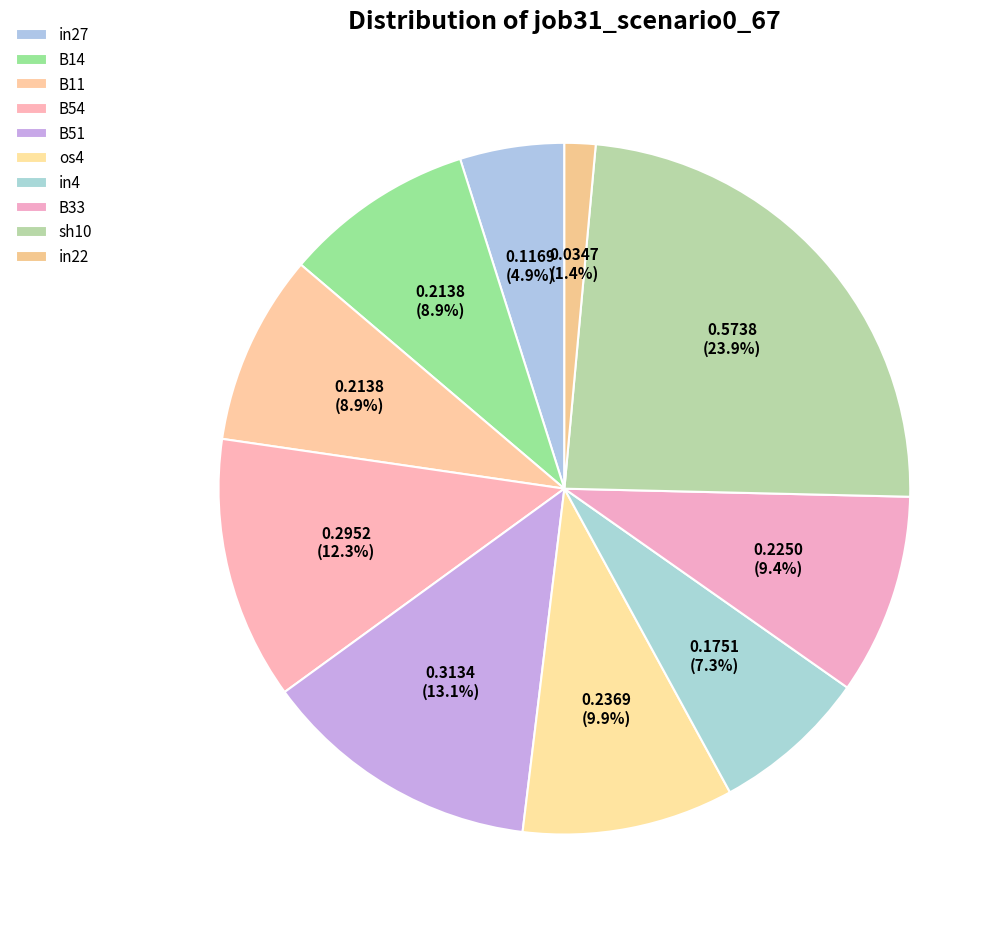

To the nearest percent, what is the combined percentage of B33 and B54?

22%